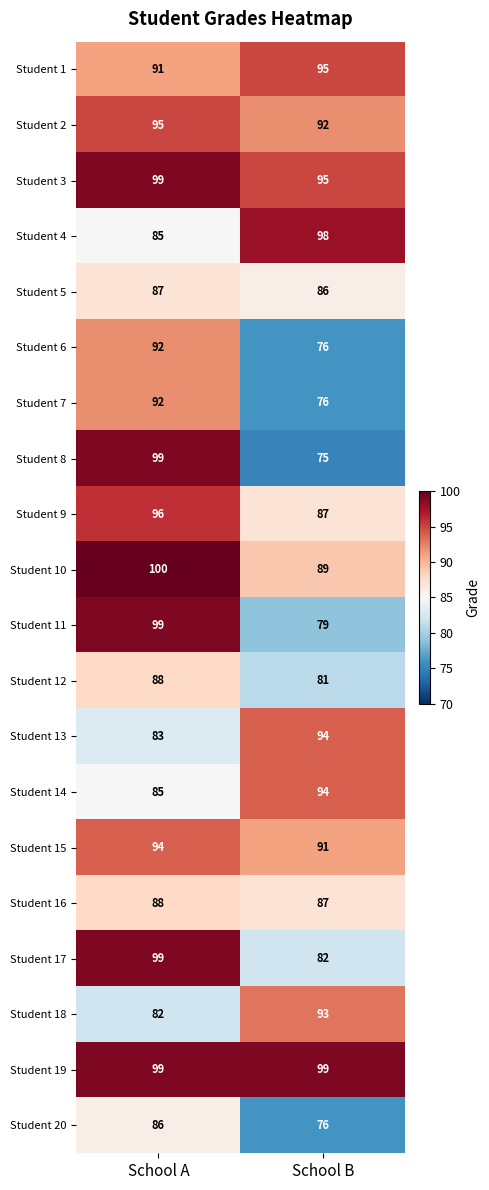

What is the approximate value of Student 8 at School A?

99